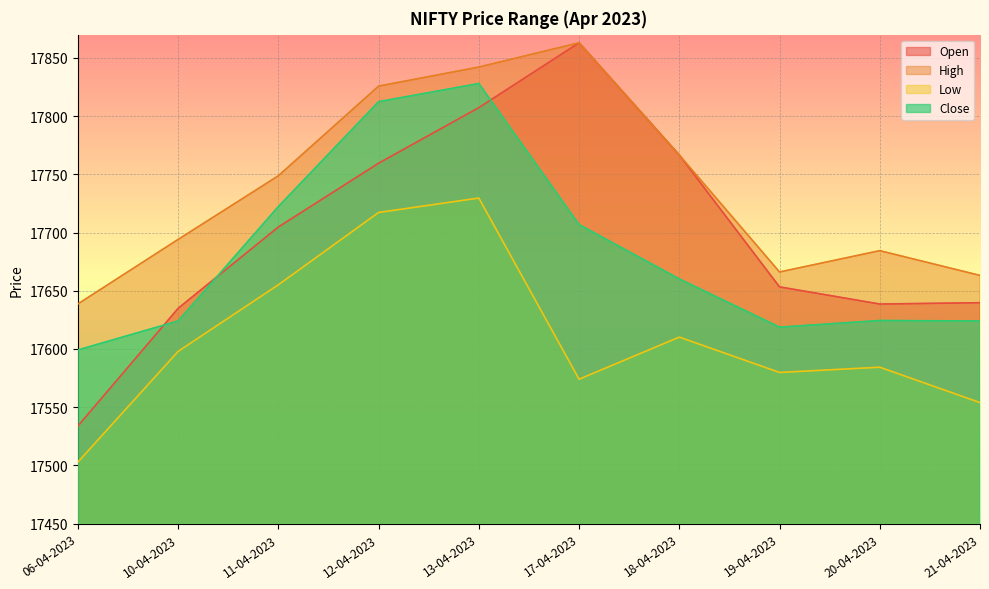

True or false: Open and Low cross at least once.

False